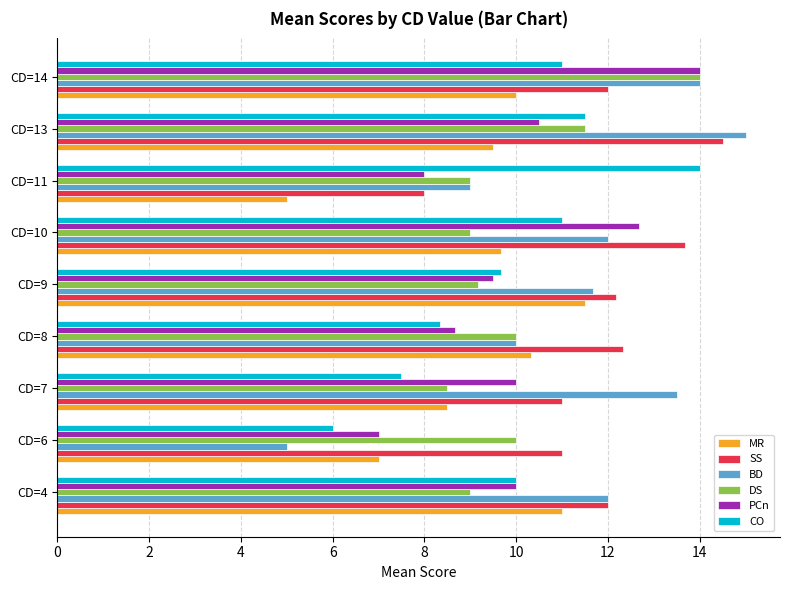

The value of MR at CD=14 is 10.0. True or false?

True